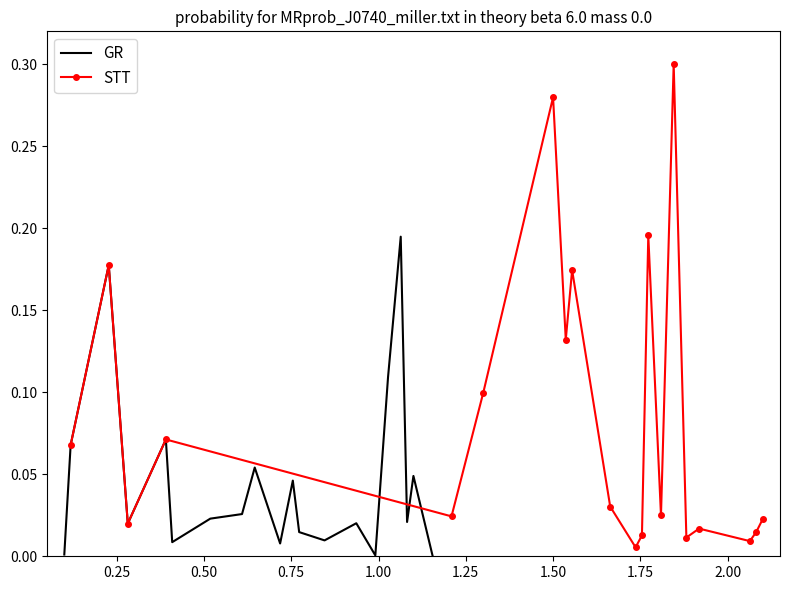

Rank the series by their average value, from lowest to highest.

GR, STT